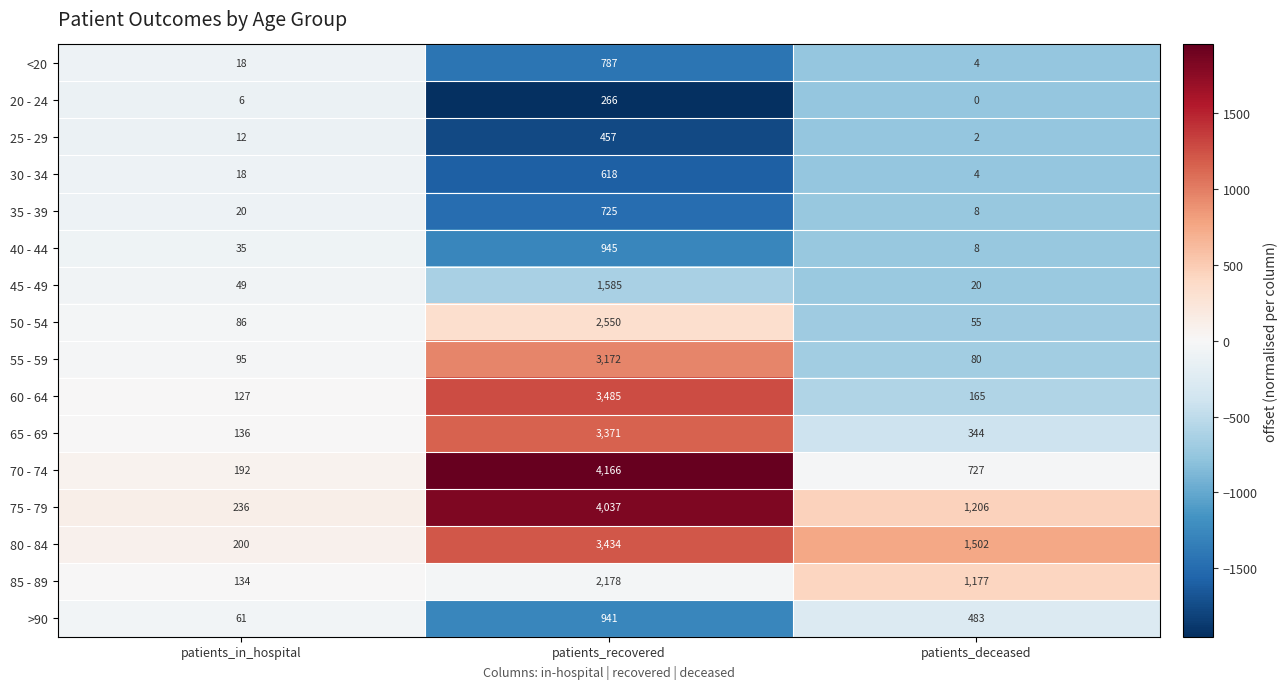

Is it true that 35 - 39 equals 20 at patients_in_hospital?

True